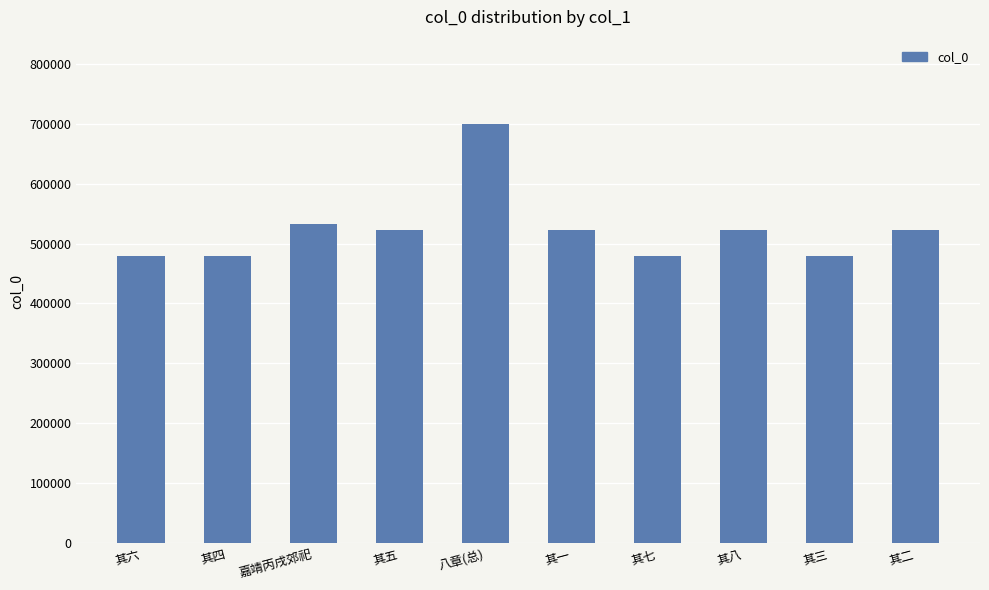

How many bars are there in total?

10